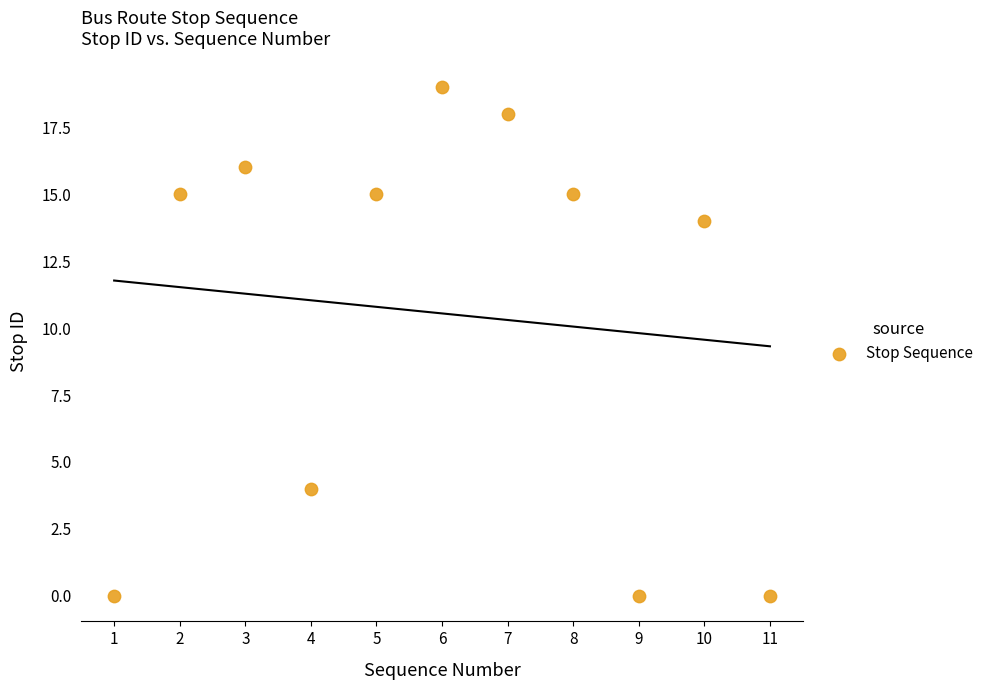

What is the average X value?

6